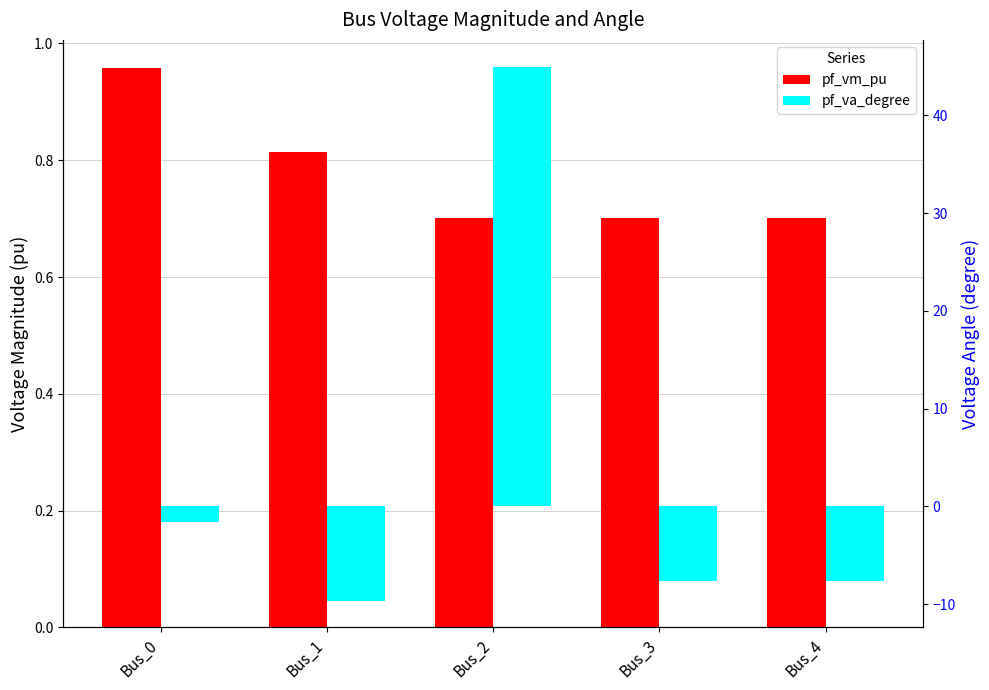

What is the value of the pf_va_degree bar at the 2nd from the left?

-9.7